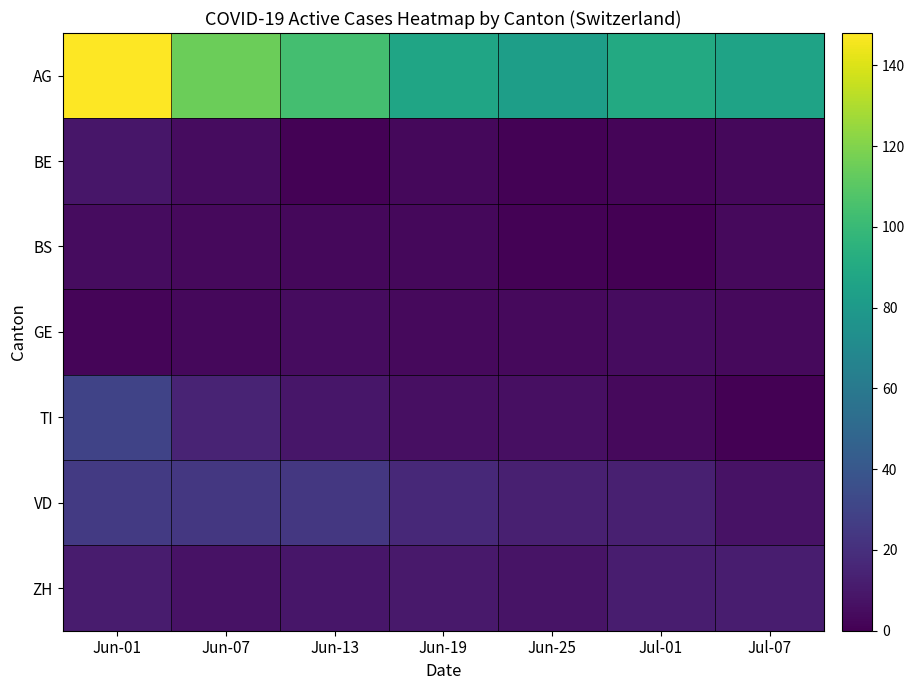

What is the difference between the highest and lowest values at Jun-25?

82